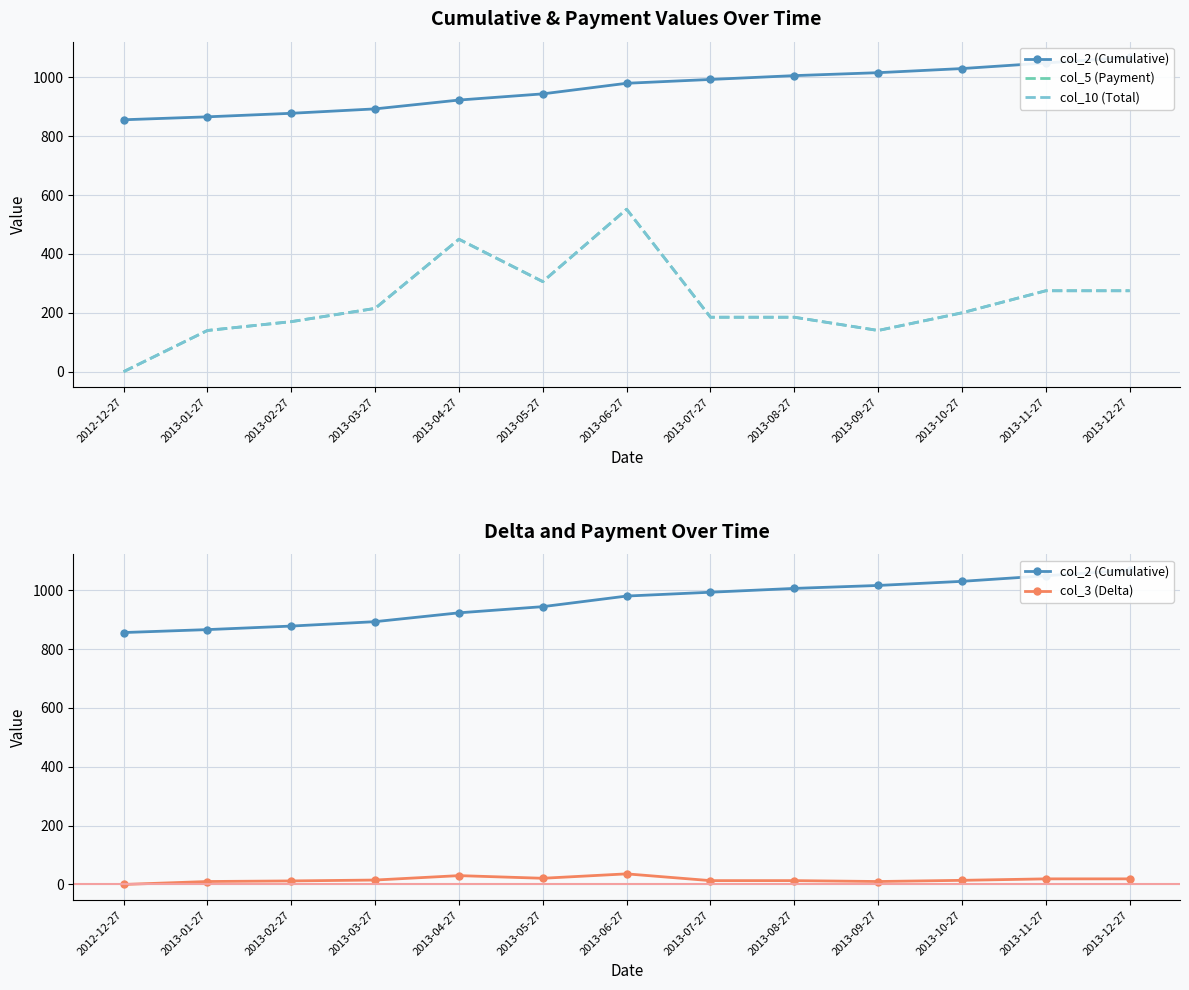

Between 2013-05-27 and 2013-12-27, which series saw the biggest shift?

col_2 (Cumulative)